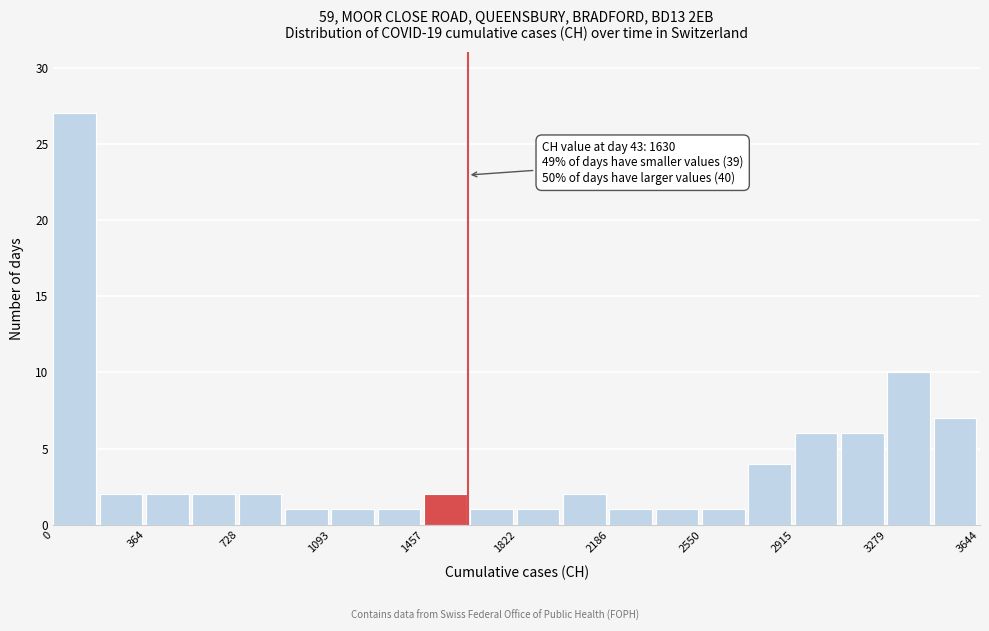

Around what value on the x-axis is the tallest bar? Give the approximate position of its centre, as read against the axis.

100